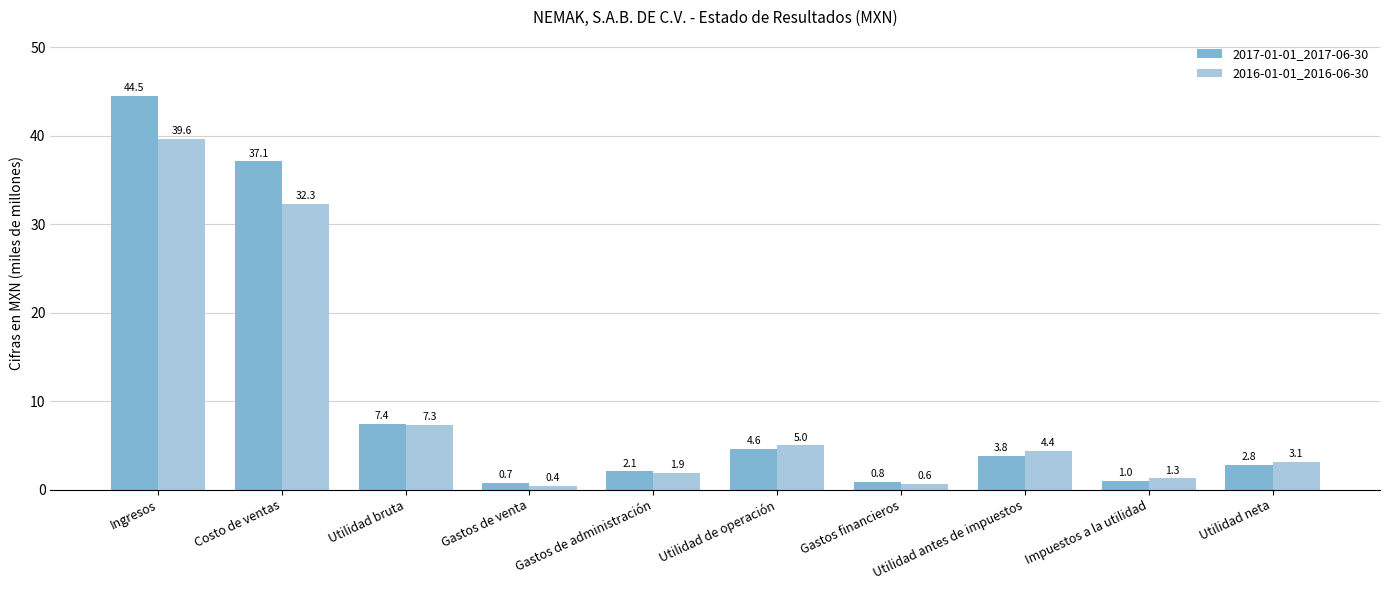

List the labels in order of 2017-01-01_2017-06-30 value, largest first.

Ingresos, Costo de ventas, Utilidad bruta, Utilidad de operación, Utilidad antes de impuestos, Utilidad neta, Gastos de administración, Impuestos a la utilidad, Gastos financieros, Gastos de venta